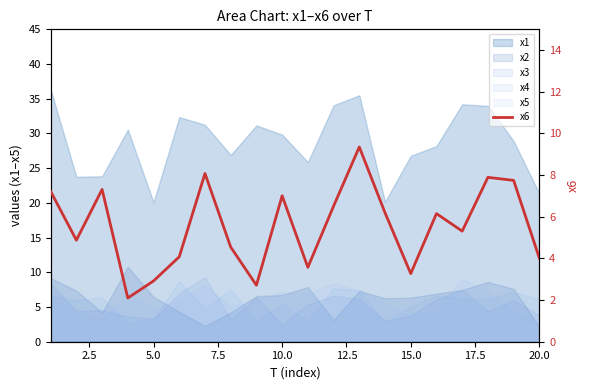

Reading left to right, what are all the values shown in this chart?

7.2	4.9	7.3	2.1	2.9	4.1	8.1	4.5	2.7	7.0	3.6	6.5	9.4	6.2	3.3	6.2	5.3	7.9	7.7	4.0